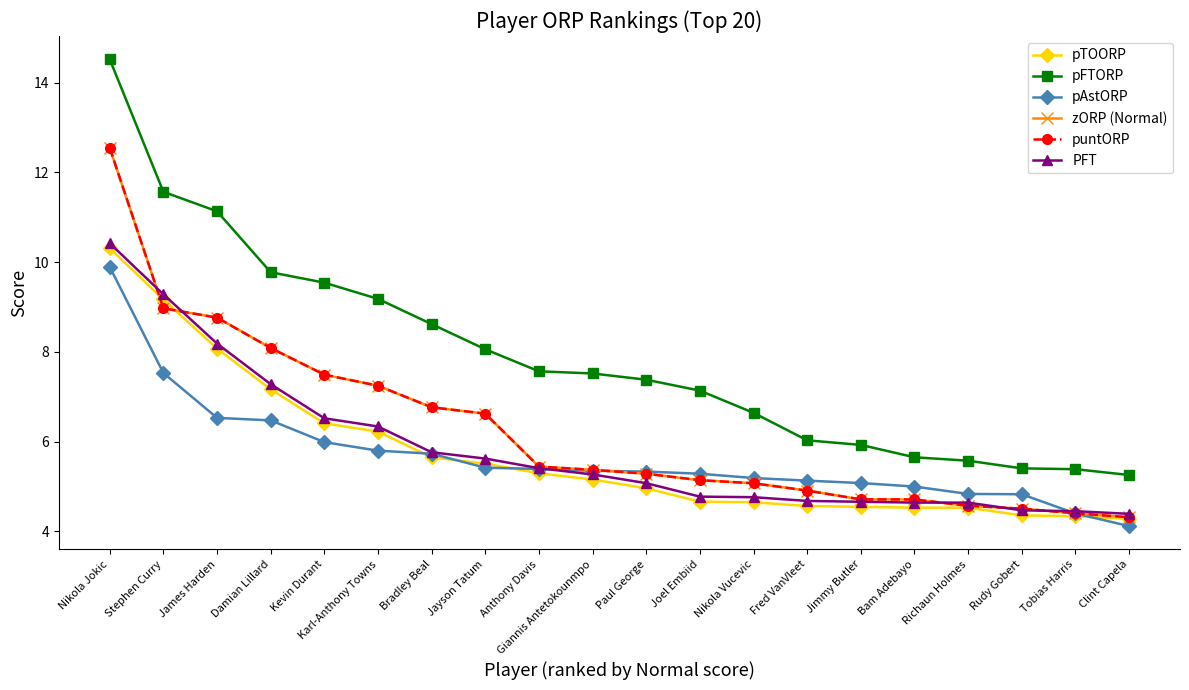

What is the value of the zORP (Normal) point at the 17th from the left?

4.6